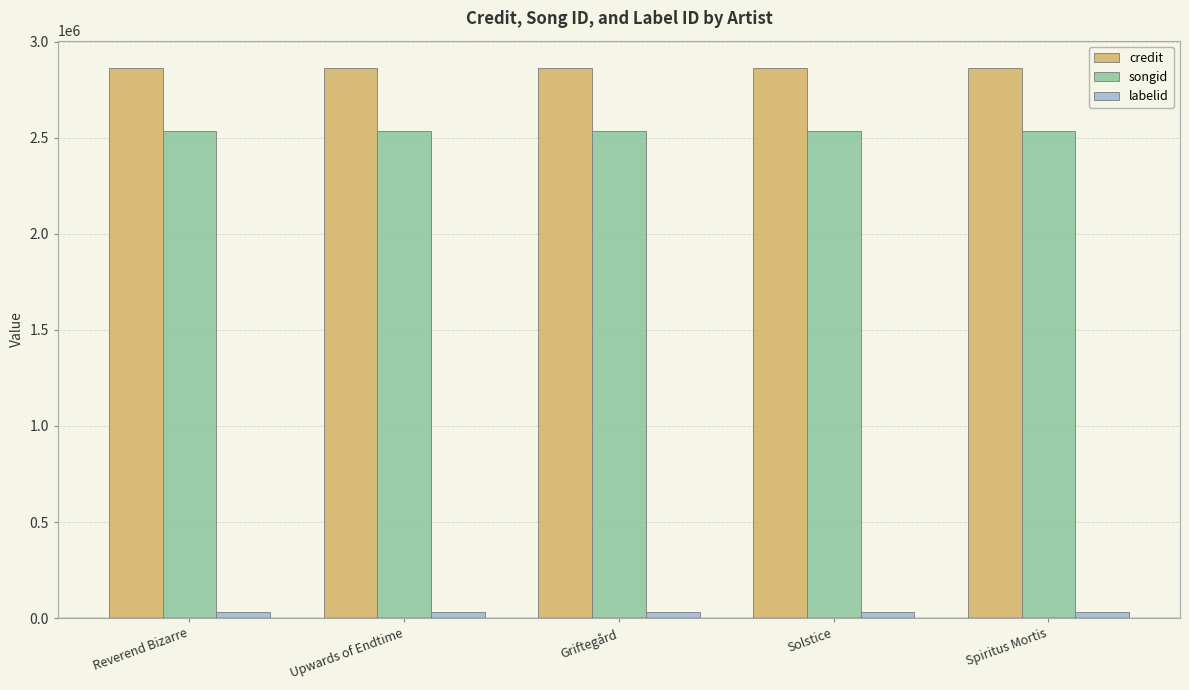

What is the smallest value displayed?

33069